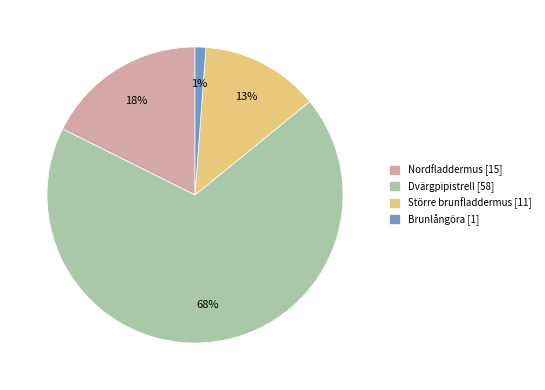

The Brunlångöra slice represents 1% of the pie. True or false?

True